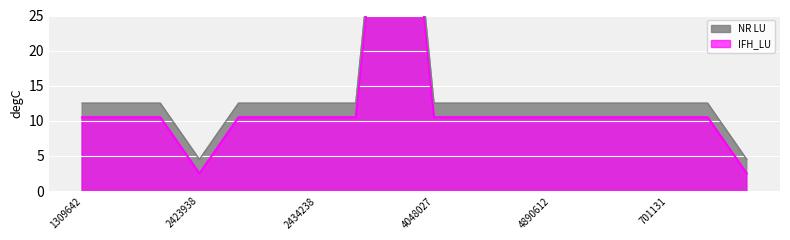

The IFH_LU series shows 7.3 at 4890562. True or false?

False